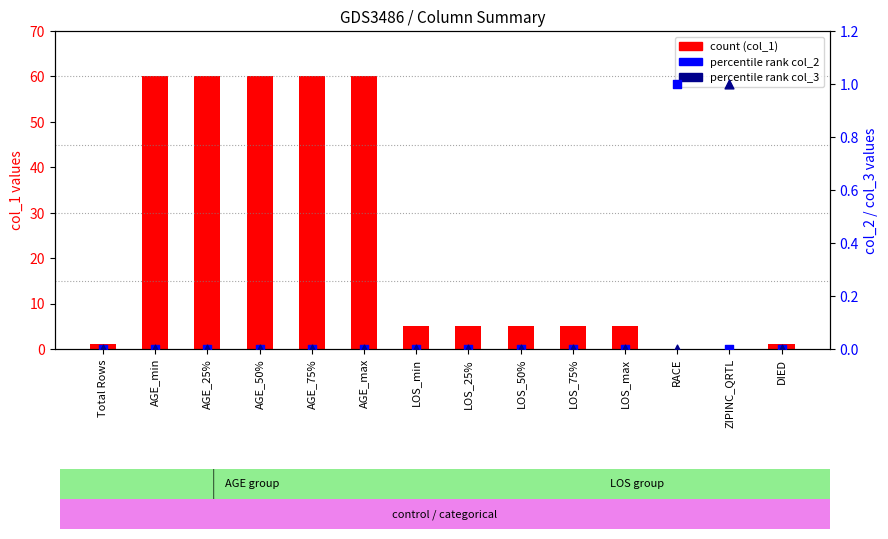

At which category is the sum across all series the highest?

AGE_min